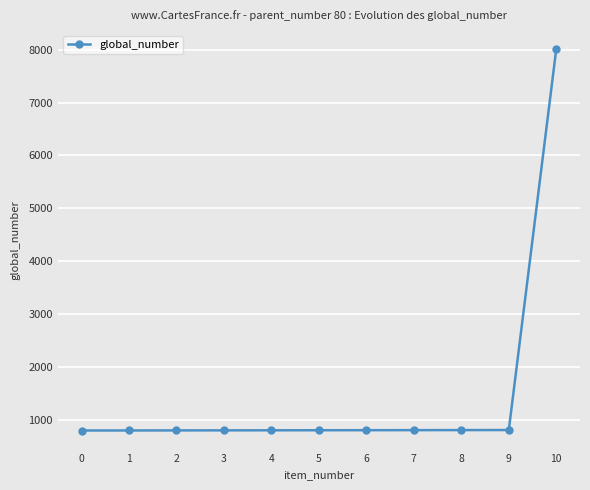

What is the difference between the maximum and minimum values?

7210